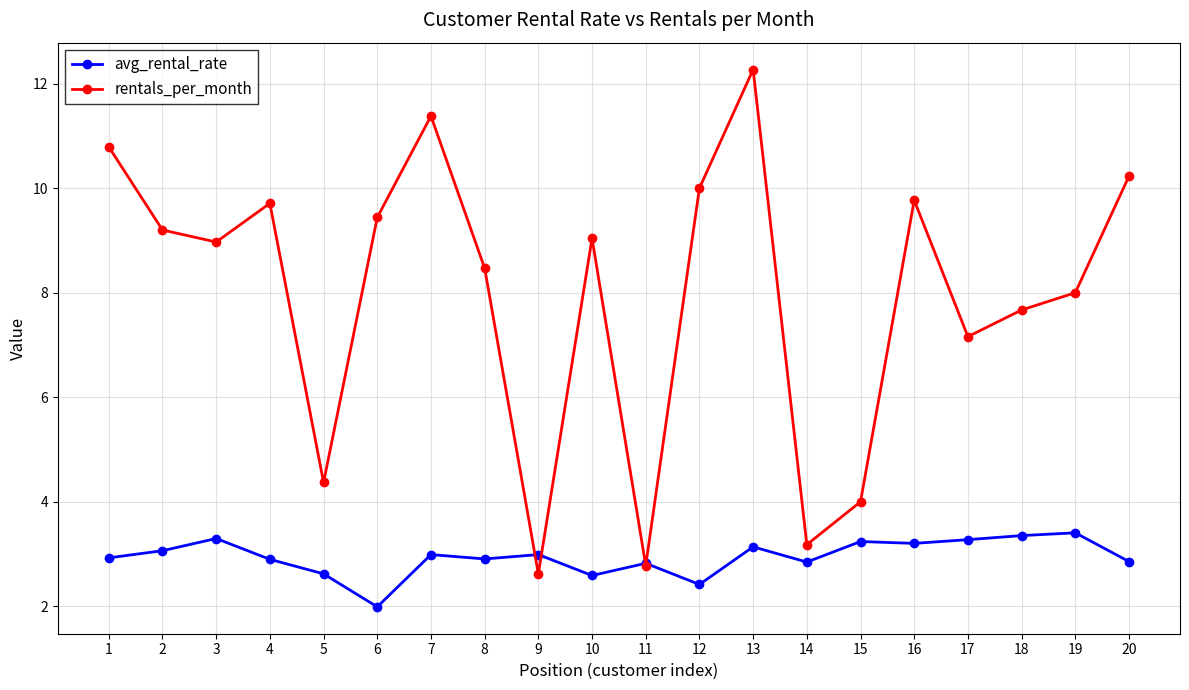

How many lines are shown in the chart?

2